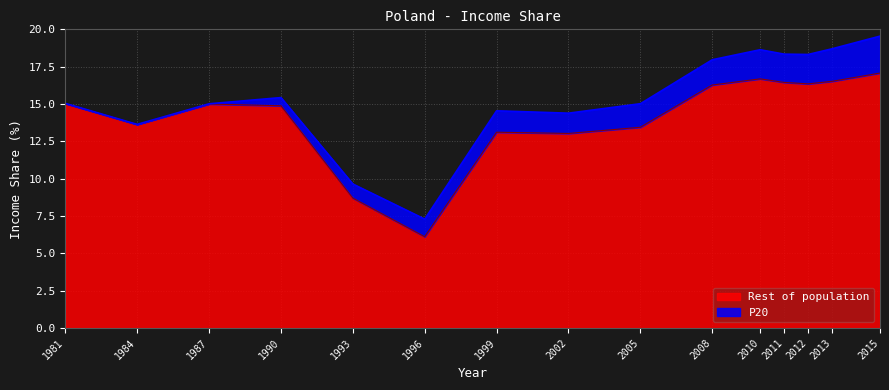

How many data points are less than 14?

6